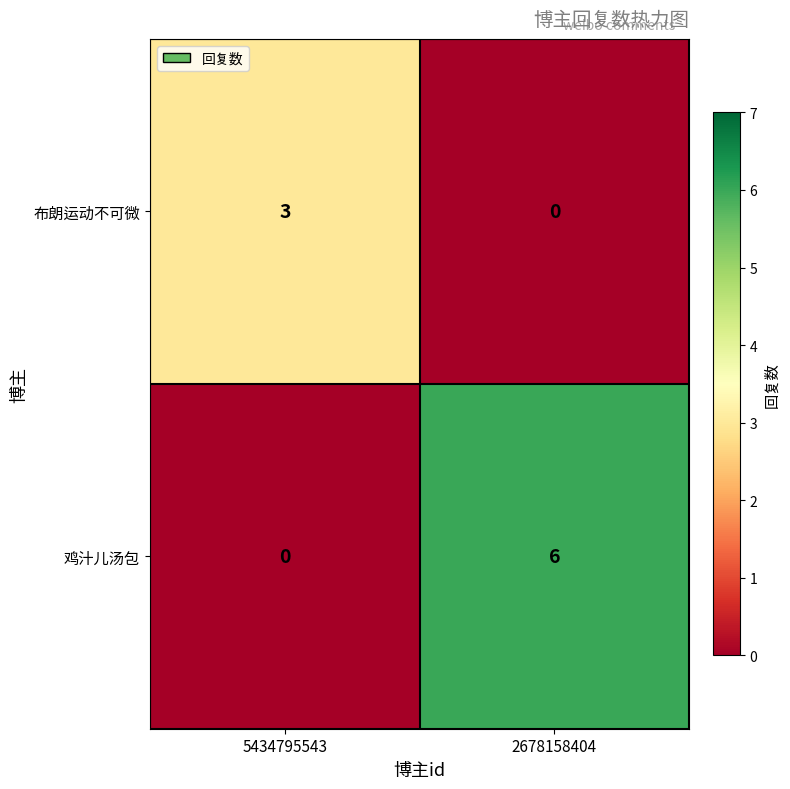

Rank the series at 5434795543 from lowest to highest value.

鸡汁儿汤包, 布朗运动不可微